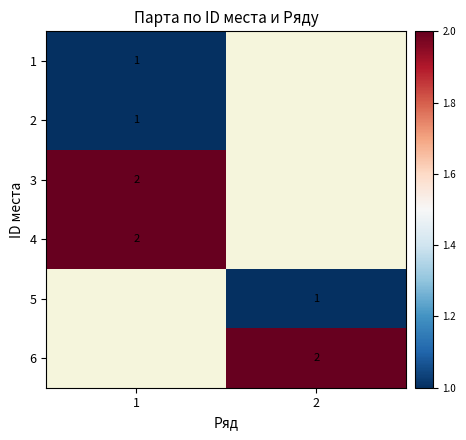

What is the smallest value displayed?

1.0